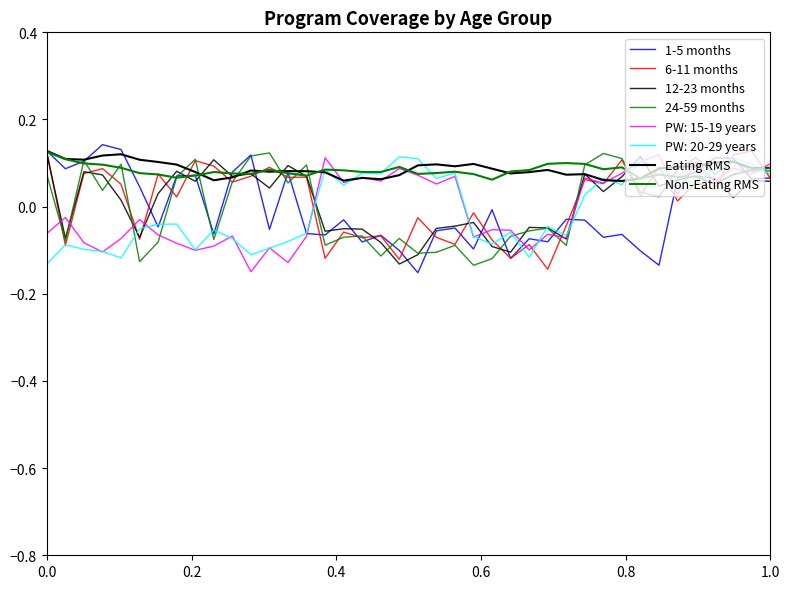

After their last crossing, which series has the higher values: Non-Eating RMS or 6-11 months?

Non-Eating RMS